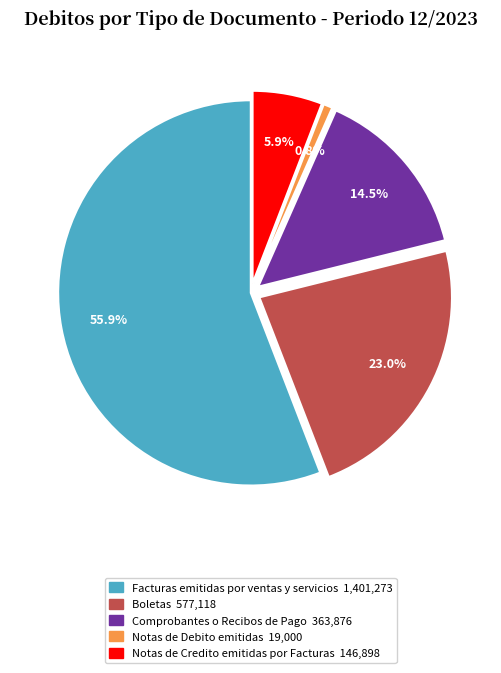

How much of the chart is everything except Comprobantes o Recibos de Pago?

85.5%